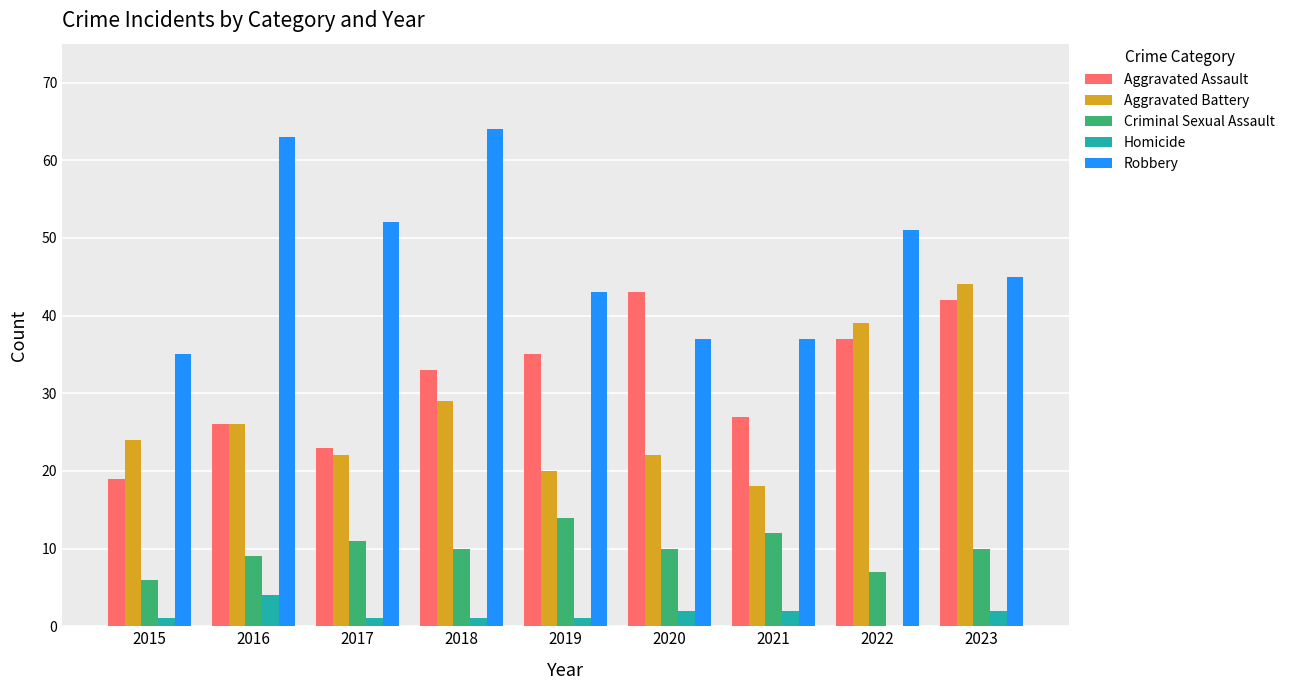

The Aggravated Battery series shows 58 at 2023. True or false?

False